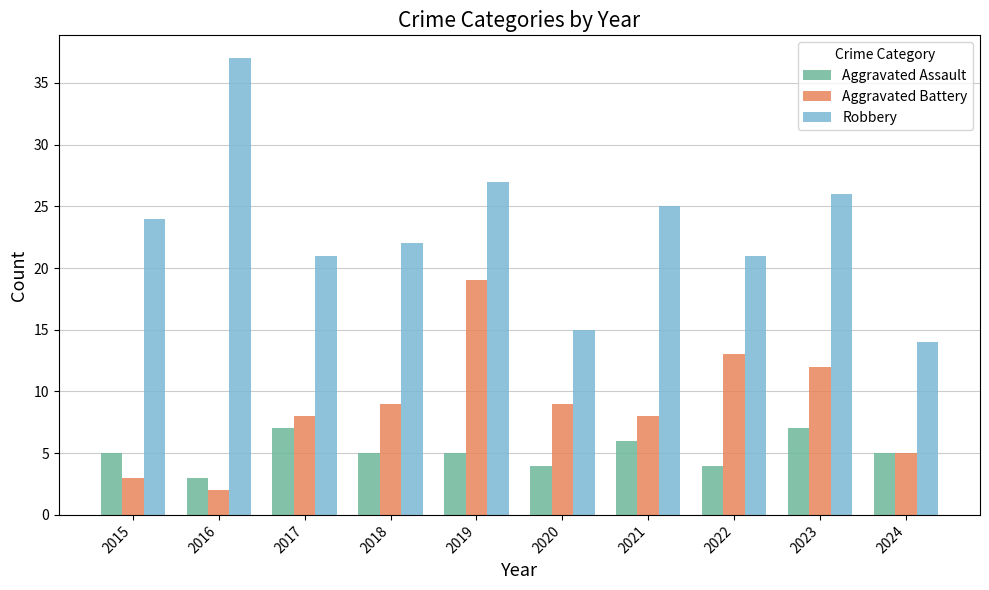

What is the difference between the Aggravated Assault values at 2017 and 2015?

2